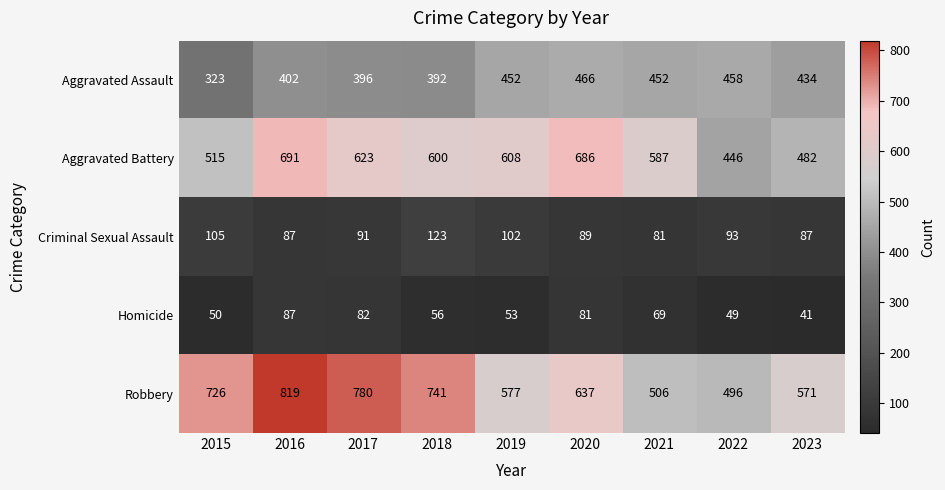

At which category is the sum across all series the highest?

2016